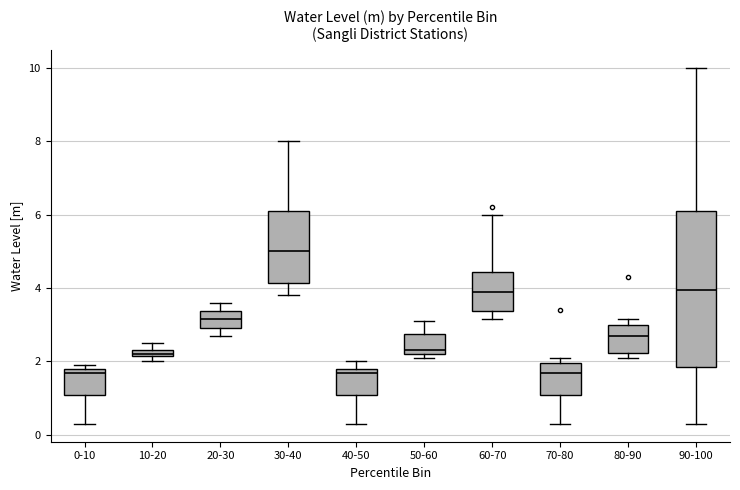

Which box has the highest median line?

30-40